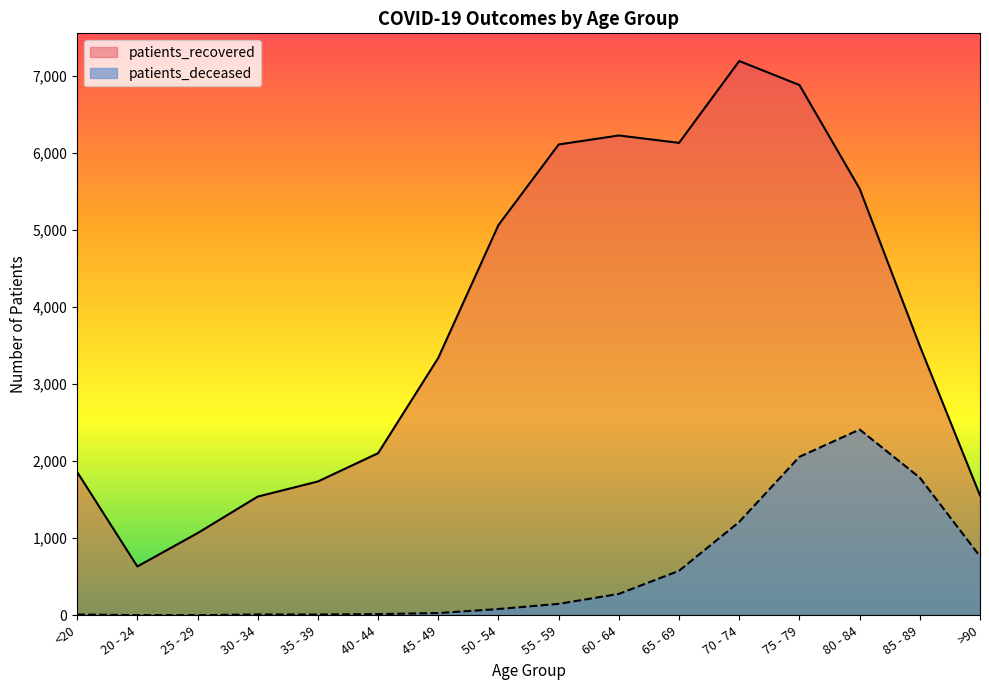

Which series has the widest spread of values?

patients_recovered